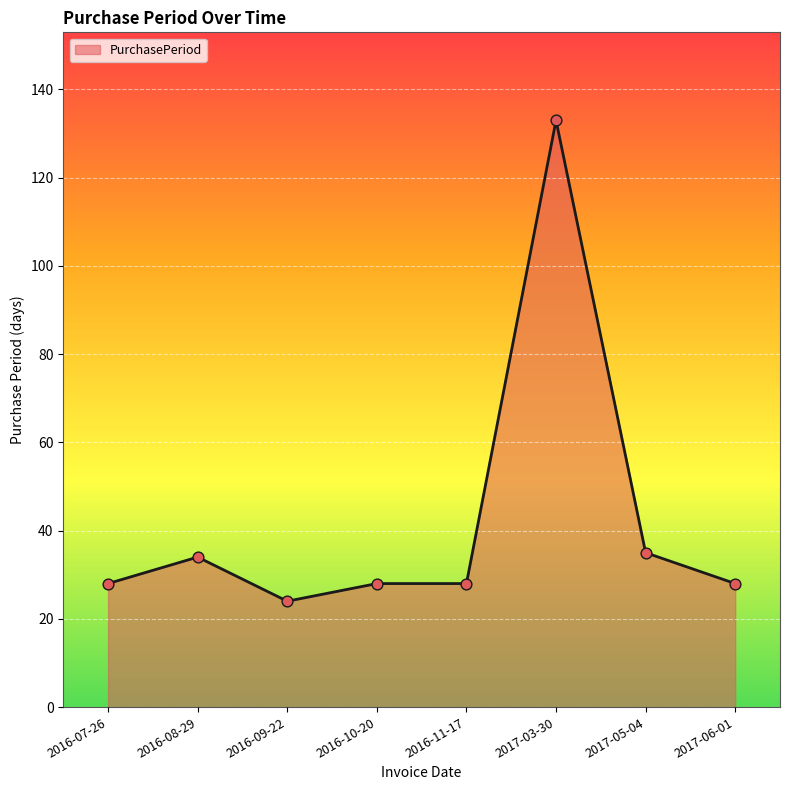

Which has a higher value, 2016-09-22 or 2016-10-20?

2016-10-20